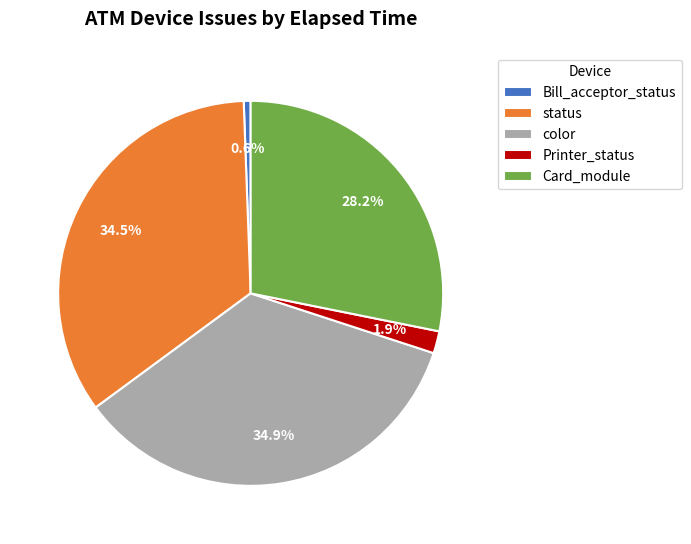

To the nearest percent, what is the difference between the Printer_status and Bill_acceptor_status slice percentages?

1%